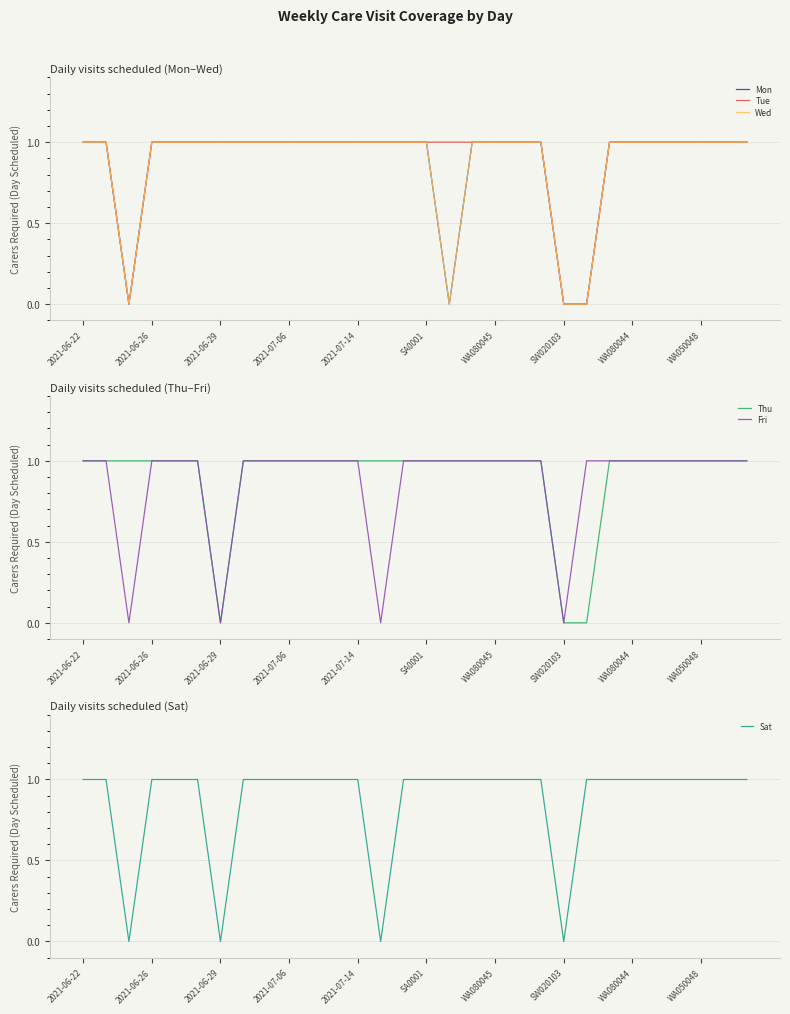

Is it true that Thu equals 2 at 2021-06-22?

False